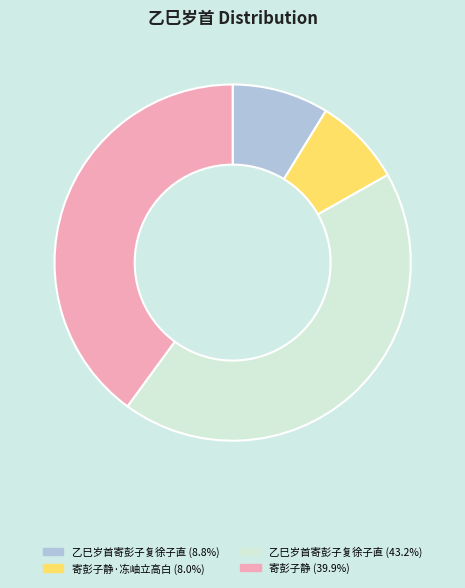

Approximately how many times larger is the value at 寄彭子静 (39.9%) compared to 乙巳岁首寄彭子复徐子直 (8.8%)?

4.6